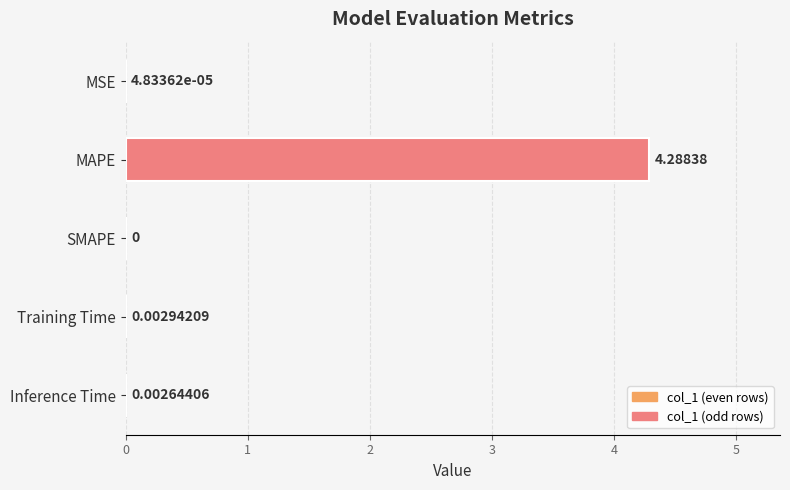

Which label corresponds to the largest value in the chart?

MAPE